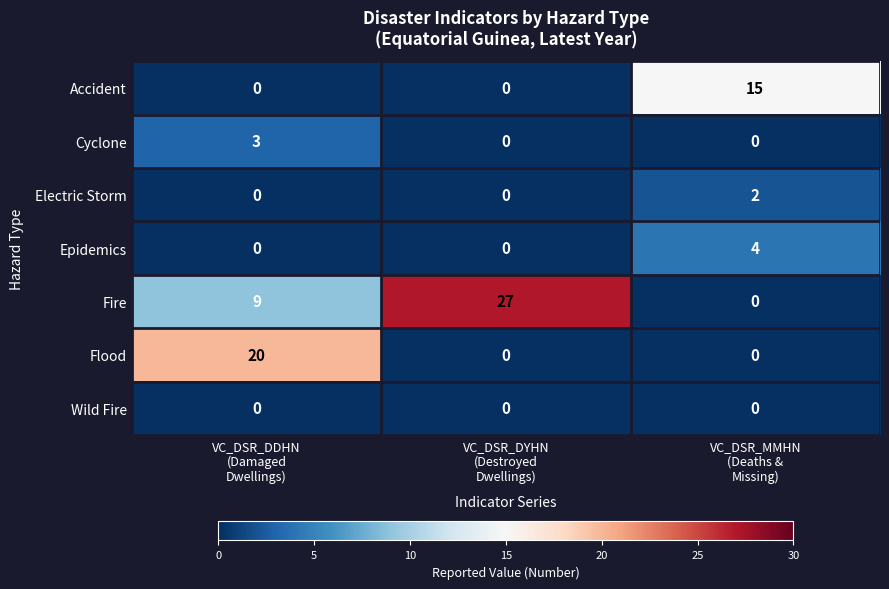

What is the highest value of the Fire series?

27